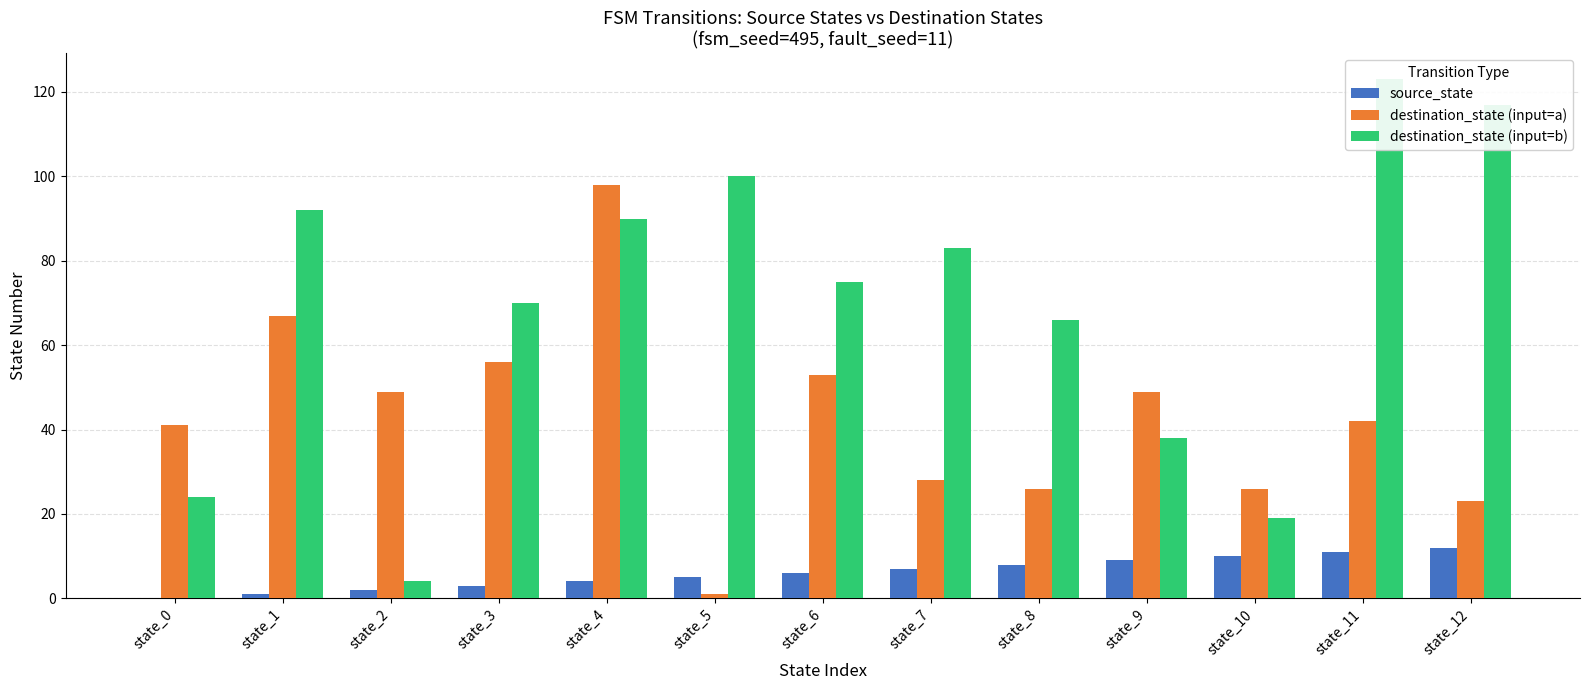

At which label does source_state reach its minimum?

state_0